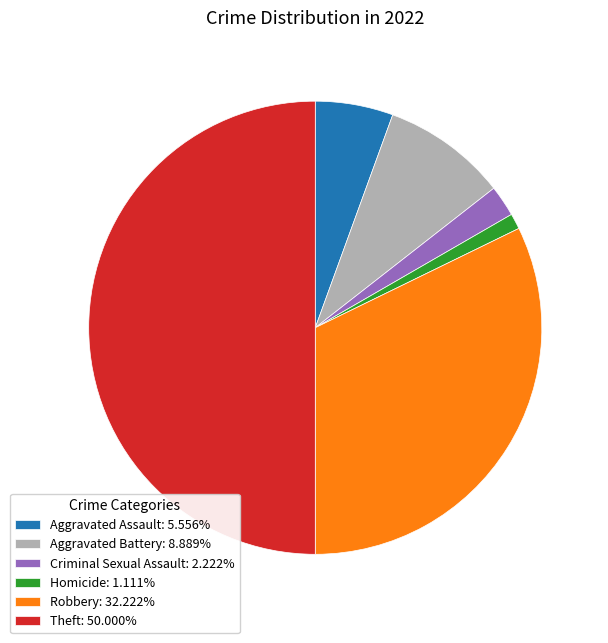

Which slice is the smallest?

Homicide